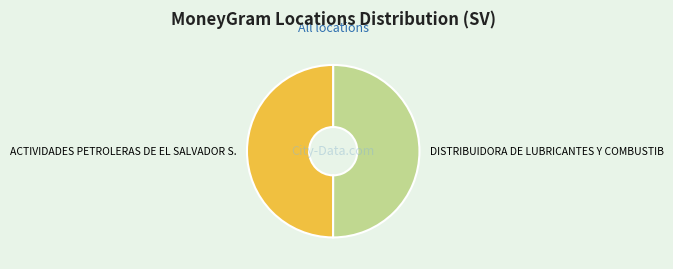

The ACTIVIDADES PETROLERAS DE EL SALVADOR S. slice represents 50% of the pie. True or false?

True